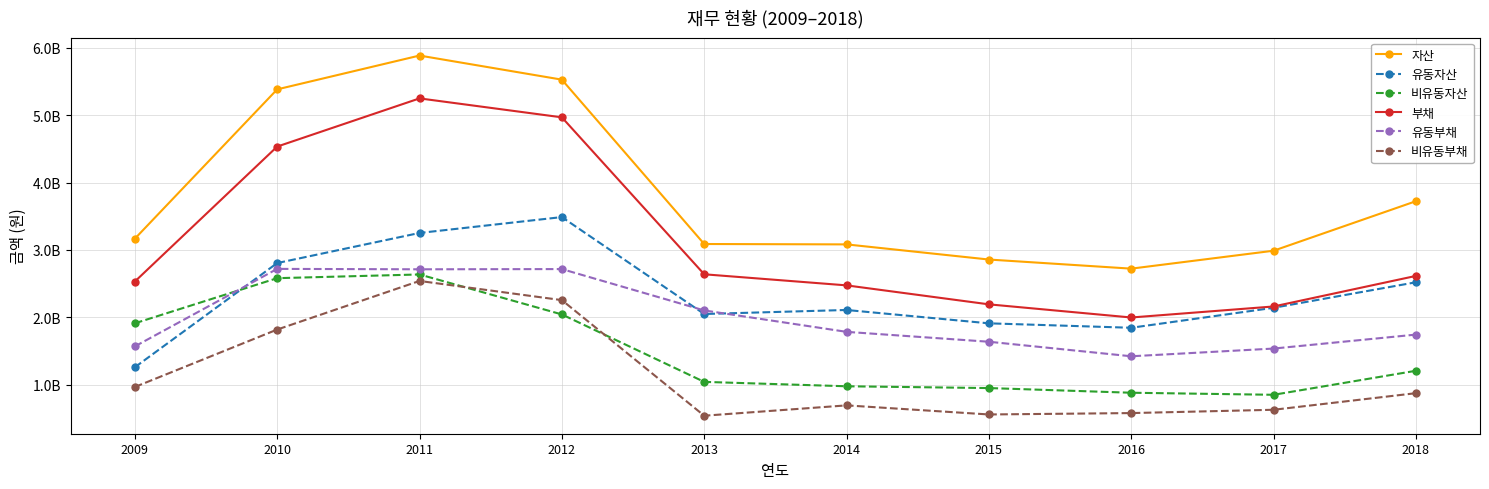

What are all the series names shown in the legend?

자산, 유동자산, 비유동자산, 부채, 유동부채, 비유동부채